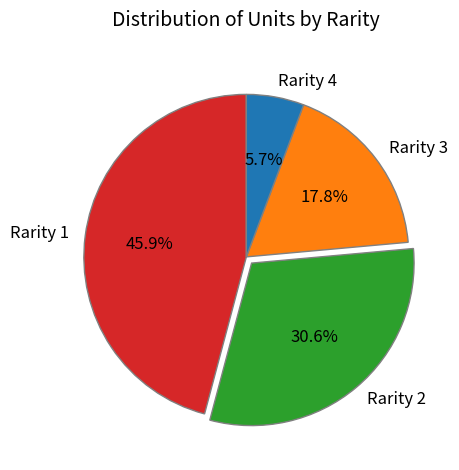

Is there a majority slice in this chart?

No